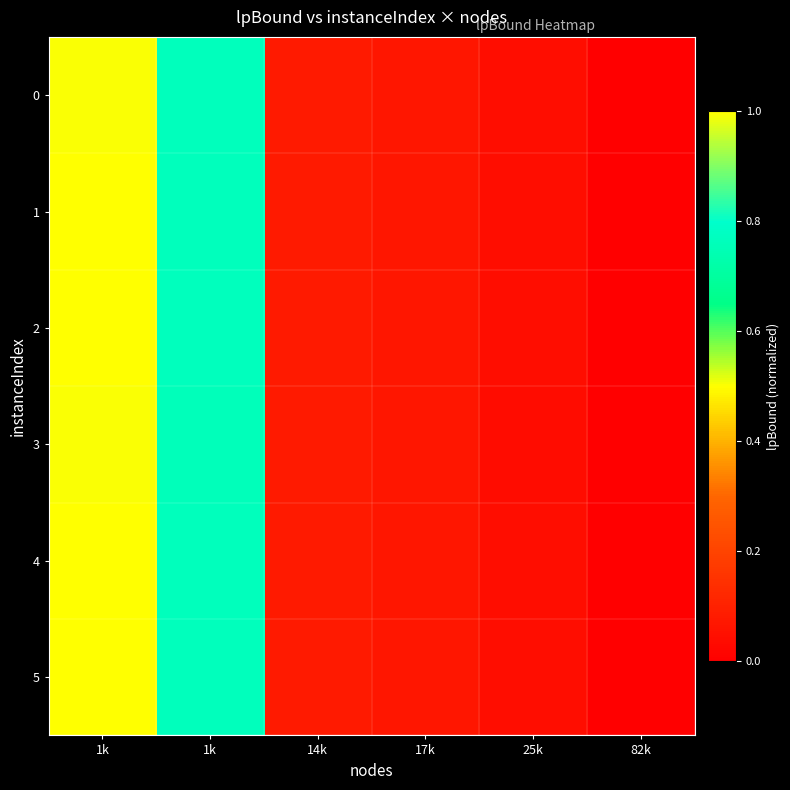

Rank the series at 1k from highest to lowest value.

2, 4, 5, 1, 0, 3